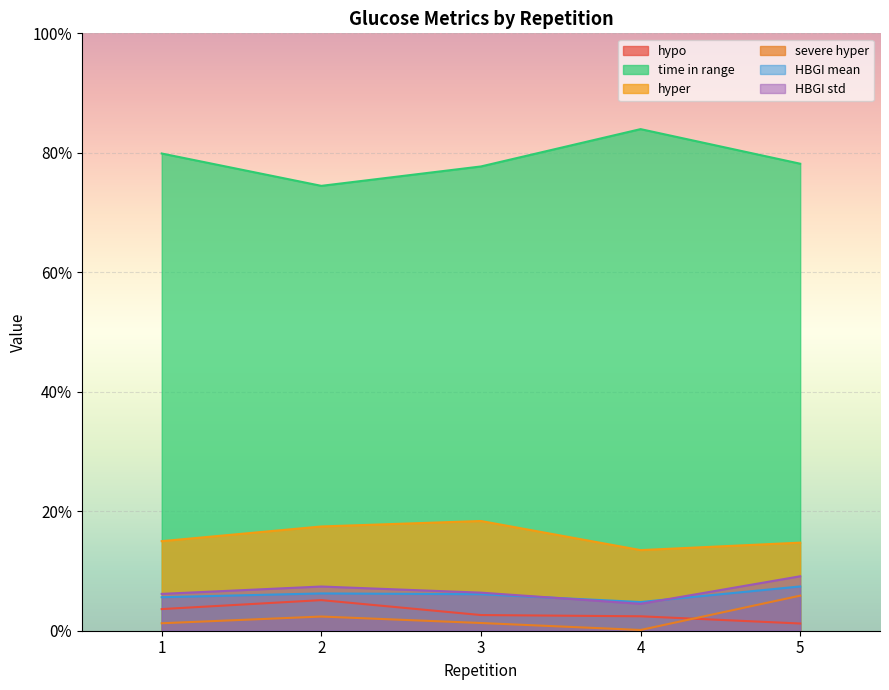

How many lines are shown in the chart?

6